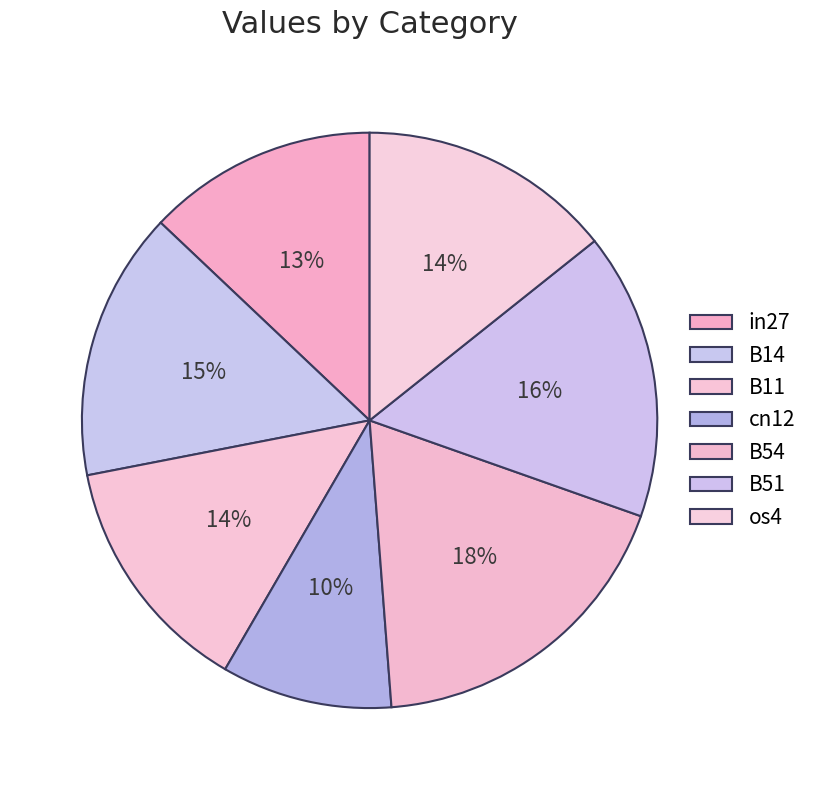

Rank the categories by value from highest to lowest.

B54, B51, B14, os4, B11, in27, cn12